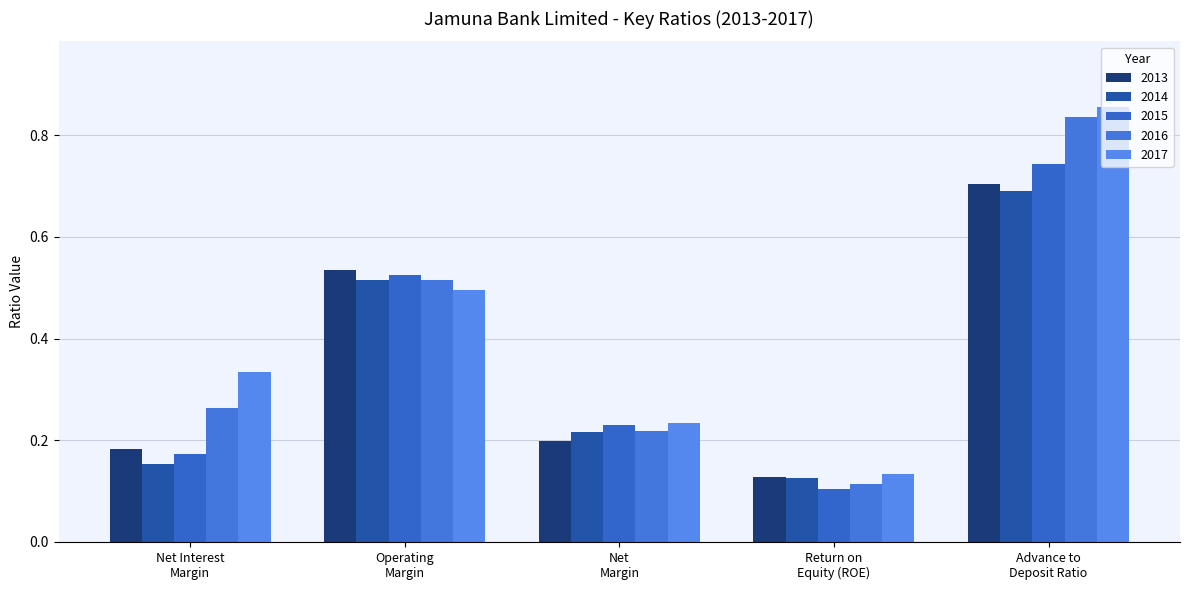

At which category is the sum across all series the highest?

Advance to
Deposit Ratio